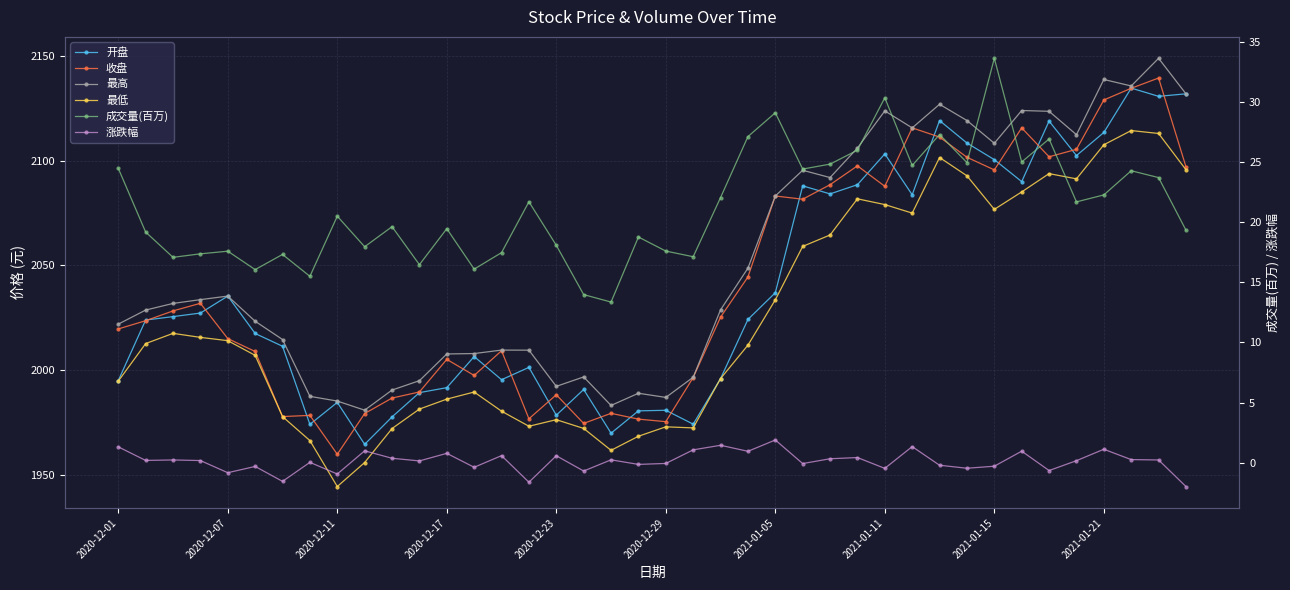

True or false: 最高 and 收盘 cross at least once.

False